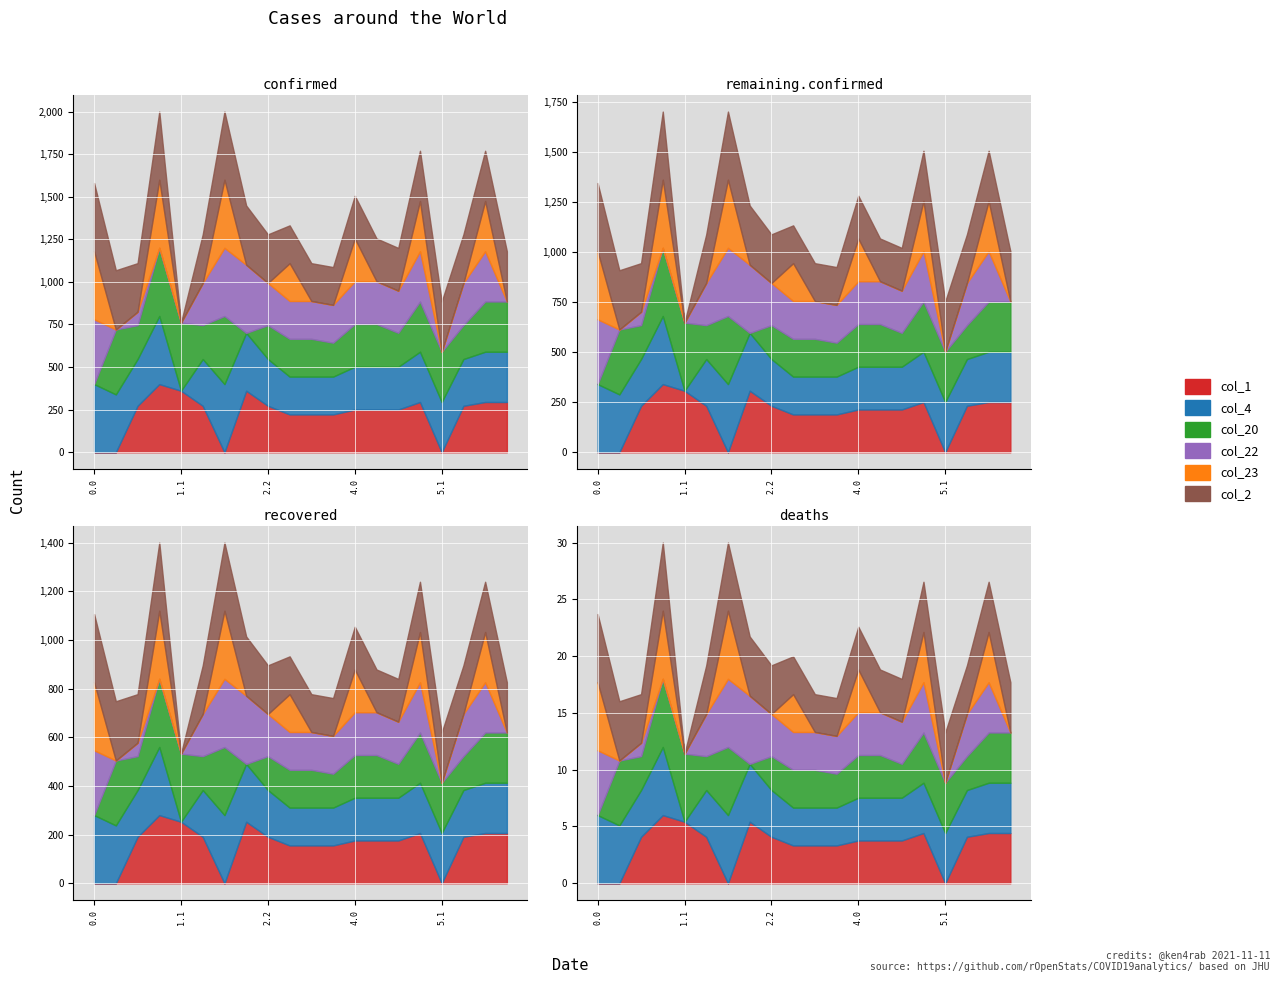

Rank the series by their maximum value, from highest to lowest.

col_1, col_4, col_20, col_22, col_23, col_2